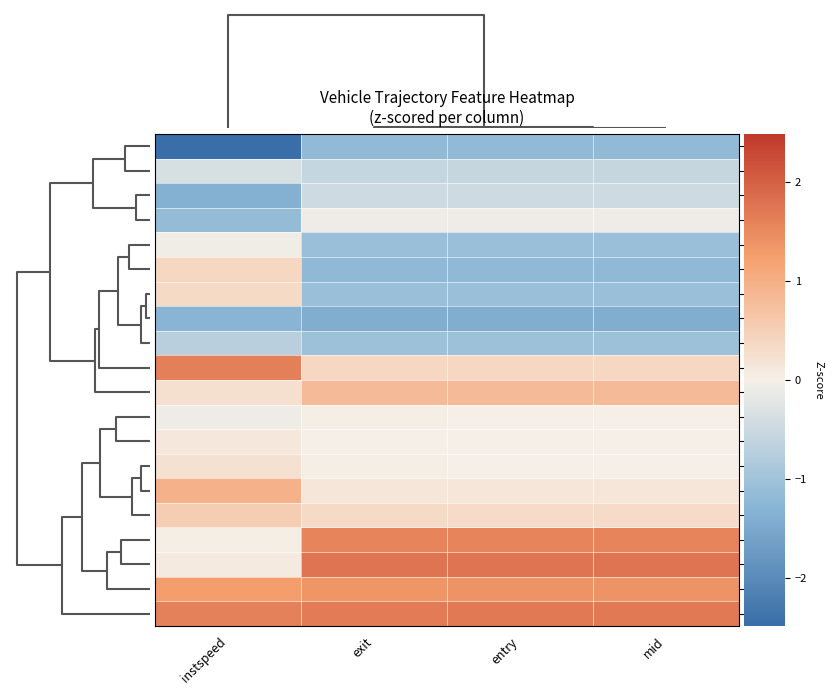

Reading left to right, what are all the values shown in this chart?

v73: instspeed=-2.5	exit=-1.2	entry=-1.2	mid=-1.2
v2058: instspeed=-0.4	exit=-0.6	entry=-0.6	mid=-0.6
v2065: instspeed=-1.4	exit=-0.5	entry=-0.5	mid=-0.5
v2063: instspeed=-1.1	exit=-0.1	entry=-0.1	mid=-0.1
v55: instspeed=-0.1	exit=-1.1	entry=-1.1	mid=-1.1
v62: instspeed=0.4	exit=-1.2	entry=-1.2	mid=-1.2
v64: instspeed=0.3	exit=-1.1	entry=-1.1	mid=-1.1
v211: instspeed=-1.3	exit=-1.4	entry=-1.4	mid=-1.4
v63: instspeed=-0.7	exit=-1.0	entry=-1.0	mid=-1.0
v4074: instspeed=1.6	exit=0.4	entry=0.4	mid=0.4
v4050: instspeed=0.3	exit=0.8	entry=0.8	mid=0.8
v2055: instspeed=-0.1	exit=0.0	entry=0.0	mid=0.0
v2050: instspeed=0.1	exit=0.0	entry=0.0	mid=0.0
v2052: instspeed=0.2	exit=0.0	entry=0.0	mid=0.0
v4070: instspeed=1.0	exit=0.1	entry=0.1	mid=0.1
v4067: instspeed=0.5	exit=0.3	entry=0.3	mid=0.3
v6068: instspeed=0.0	exit=1.6	entry=1.6	mid=1.6
v6207: instspeed=0.1	exit=1.8	entry=1.8	mid=1.8
v6060: instspeed=1.3	exit=1.4	entry=1.4	mid=1.4
v6067: instspeed=1.6	exit=1.7	entry=1.7	mid=1.7